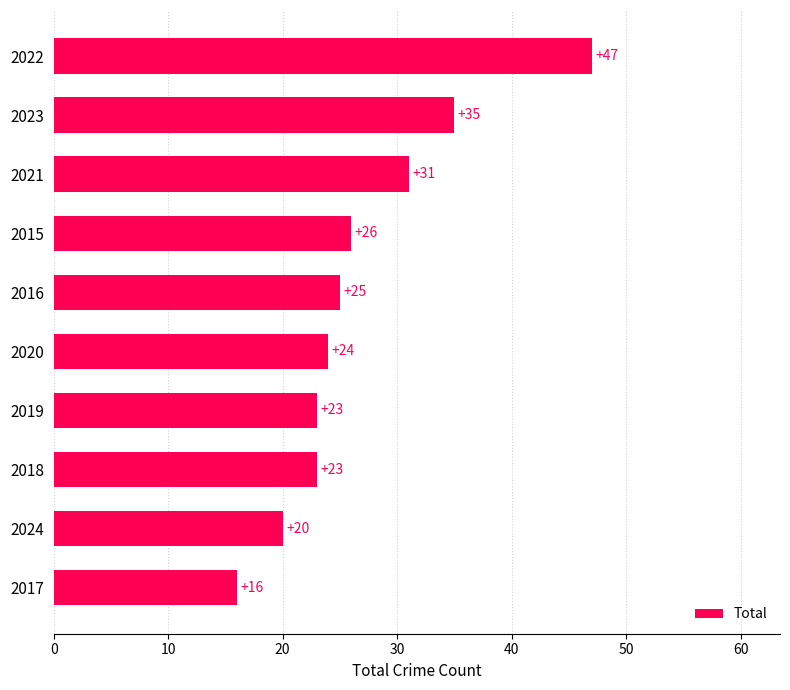

Is it true that the value at 2017 is 16?

True